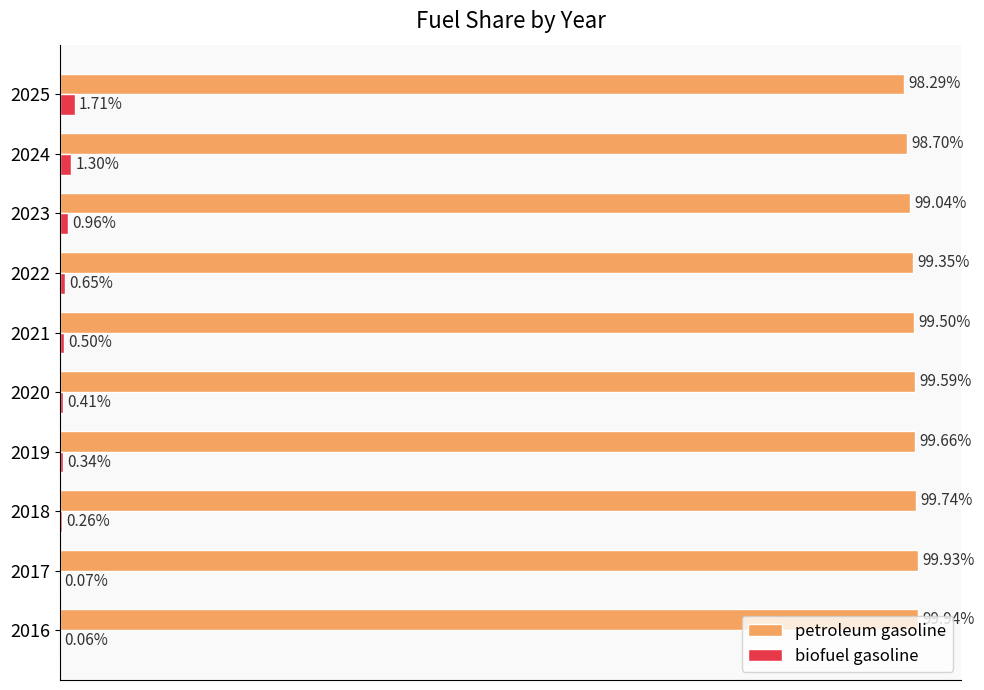

What are all the series names shown in the legend?

petroleum gasoline, biofuel gasoline